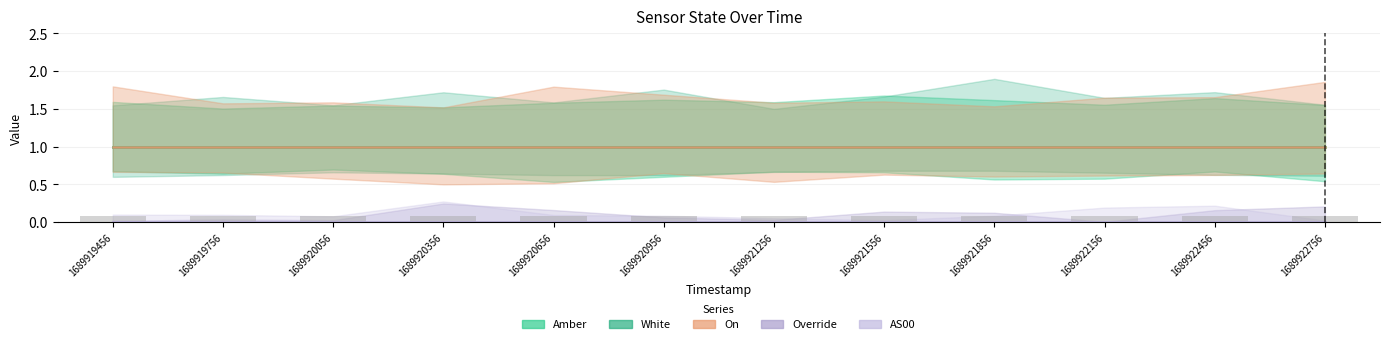

How many bars are there in each group?

5